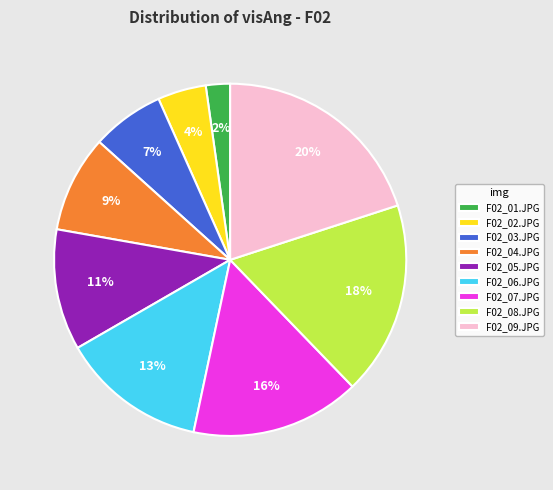

Does F02_09.JPG represent more than half of the total?

No